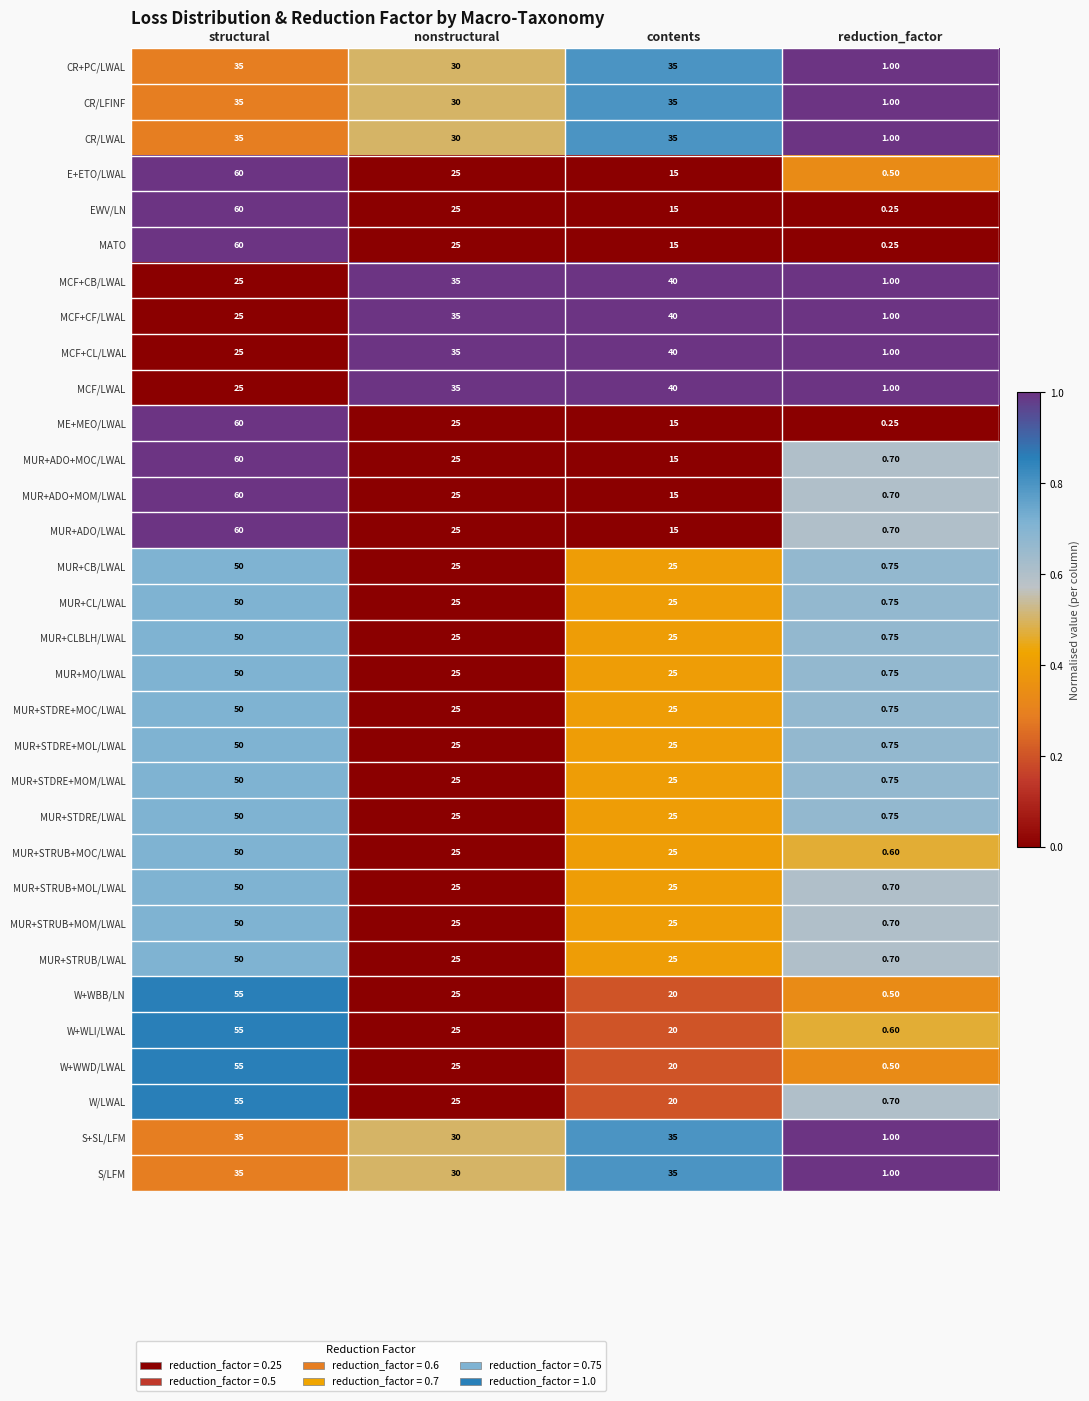

Which label corresponds to the smallest value in the chart?

reduction_factor